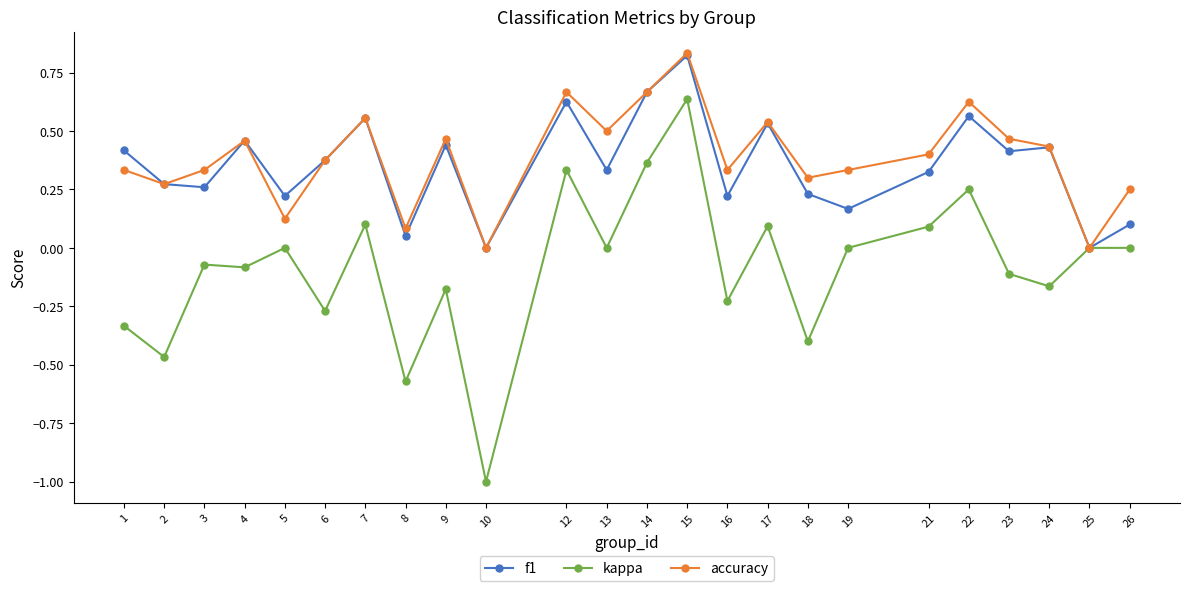

How many categories are shown in the chart?

24